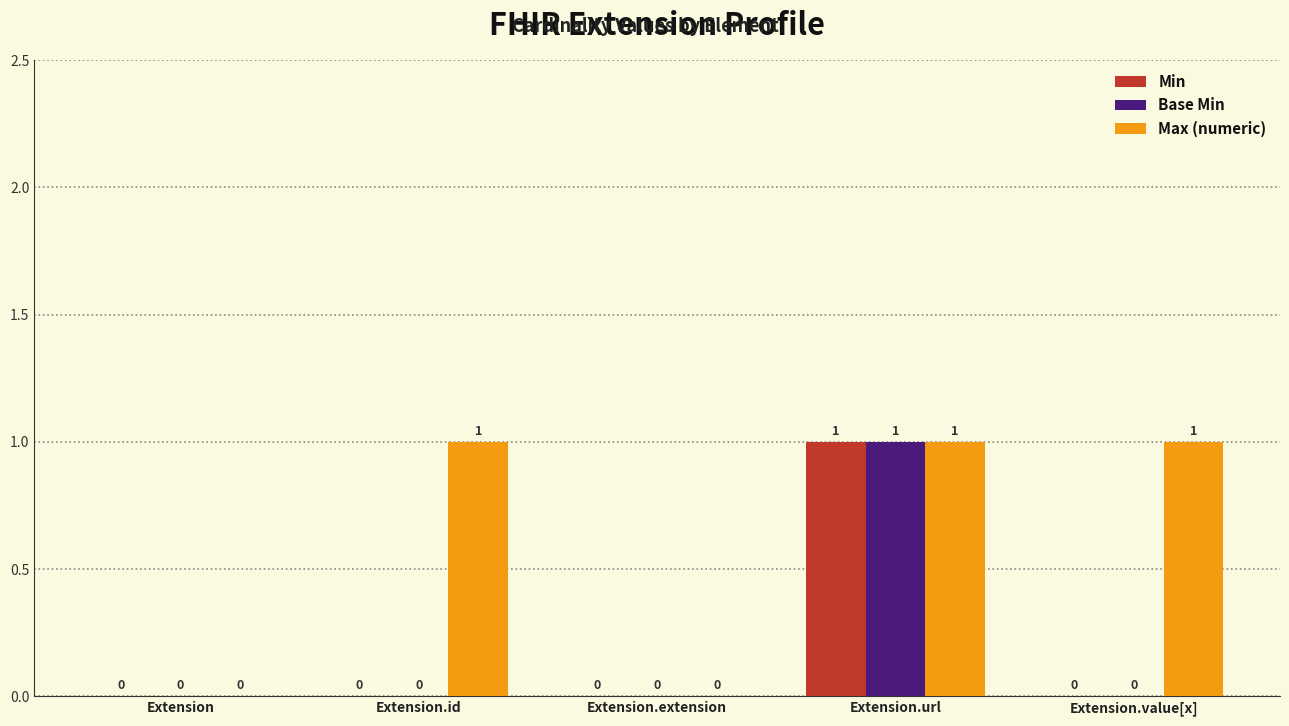

How many Min values are between 0 and 1?

5